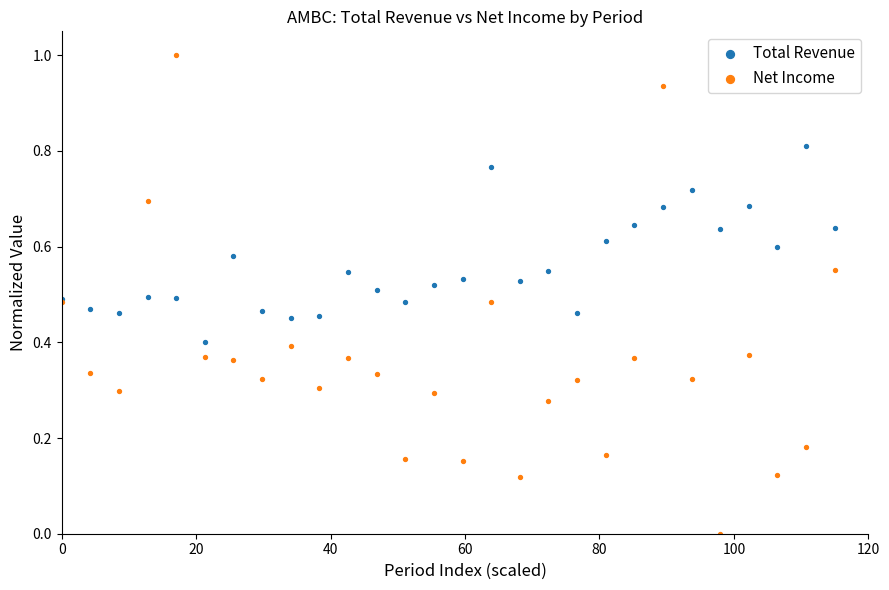

Which series has the largest Y range (max minus min)?

Net Income